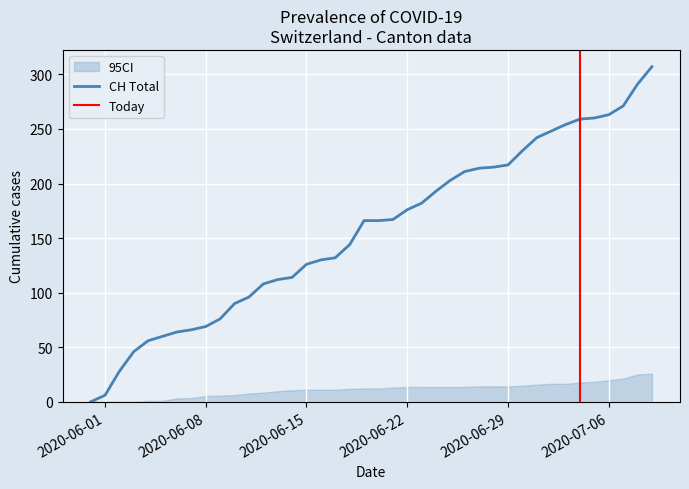

Which series has the largest range (max minus min)?

CH